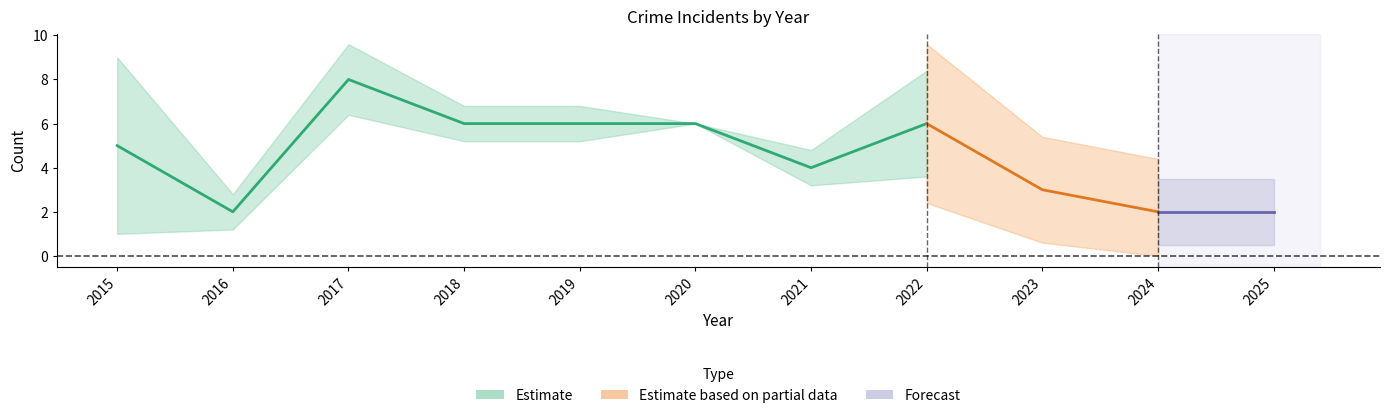

How many lines are shown in the chart?

3